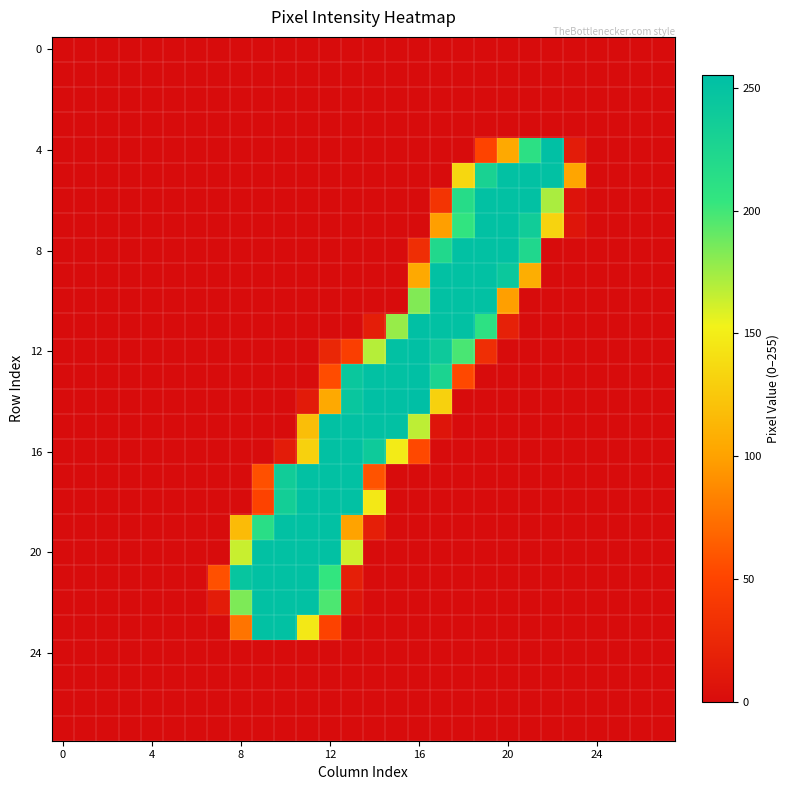

At which category is the sum across all series the highest?

12